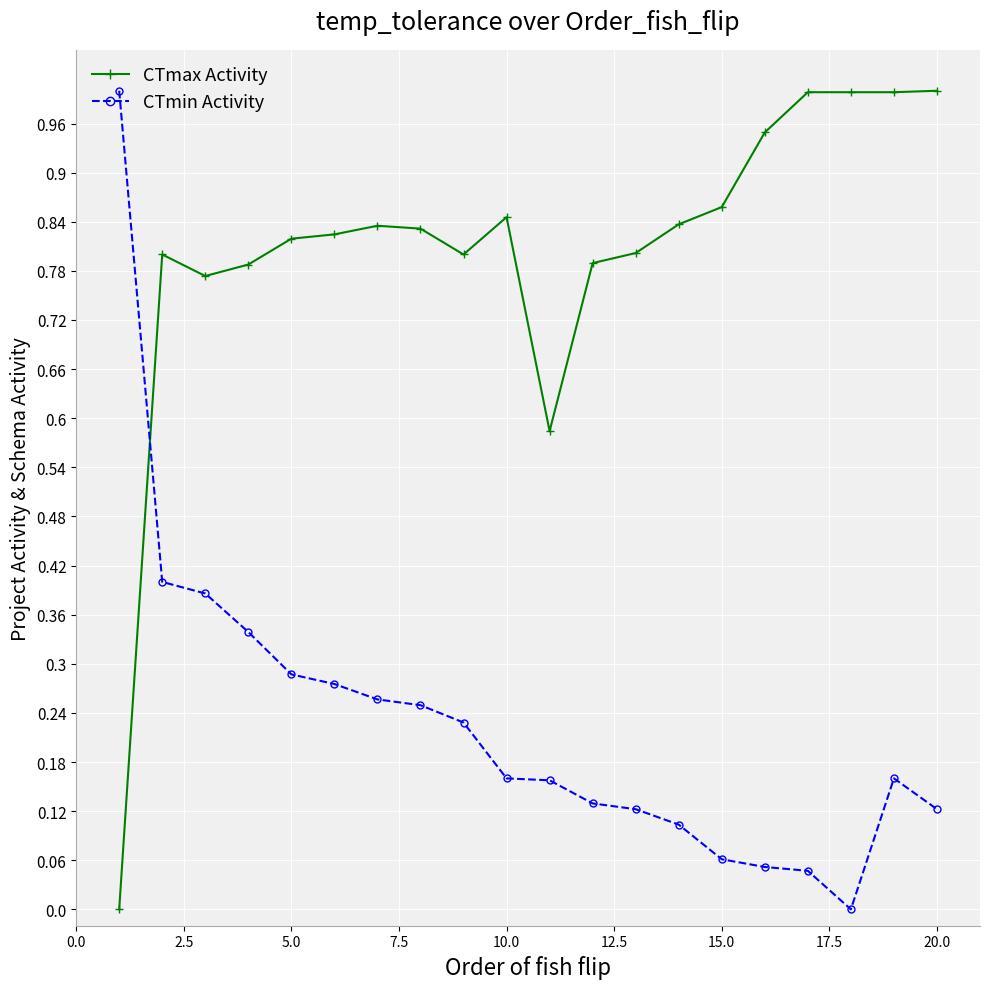

What is the sum of all CTmax Activity values?

16.1